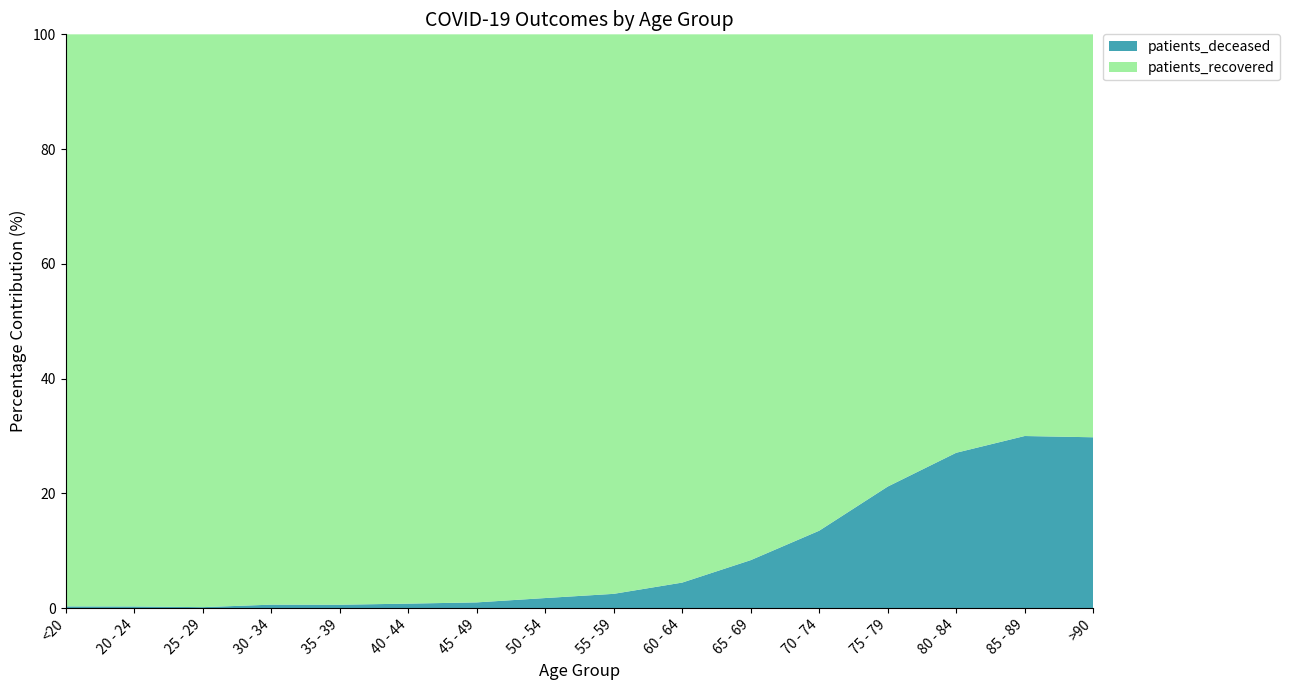

Reading right to left, what are all the values shown in this chart?

patients_deceased: >90=1035	85 - 89=2261	80 - 84=2977	75 - 79=2569	70 - 74=1527	65 - 69=749	60 - 64=374	55 - 59=193	50 - 54=111	45 - 49=41	40 - 44=22	35 - 39=15	30 - 34=15	25 - 29=3	20 - 24=3	<20=11
patients_recovered: >90=2441	85 - 89=5277	80 - 84=8018	75 - 79=9560	70 - 74=9791	65 - 69=8208	60 - 64=8029	55 - 59=7561	50 - 54=6209	45 - 49=4062	40 - 44=2786	35 - 39=2524	30 - 34=2468	25 - 29=1771	20 - 24=1038	<20=3658